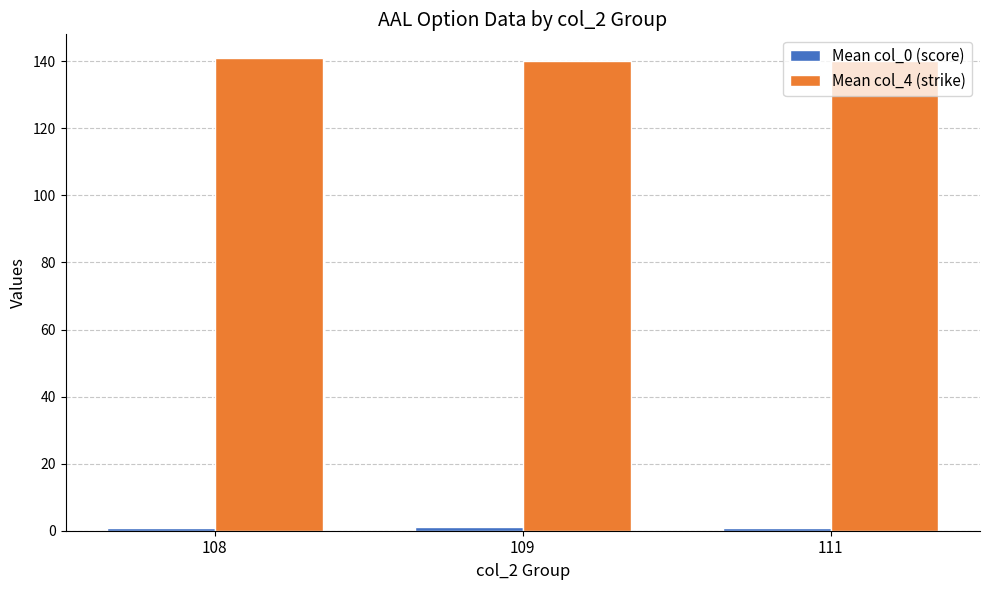

True or false: Mean col_4 (strike) has a value of 194.5 at 108.

False